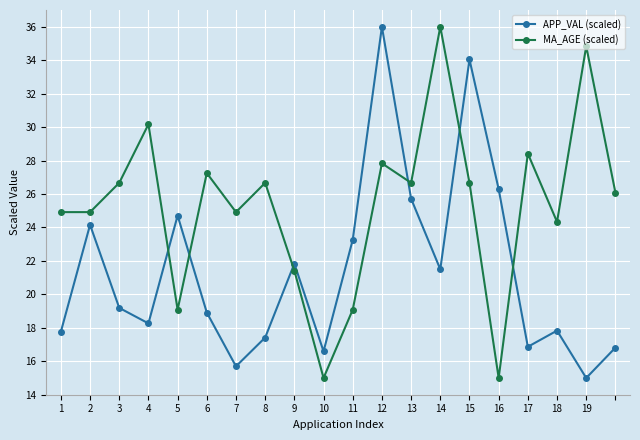

How many series are shown in this chart?

2